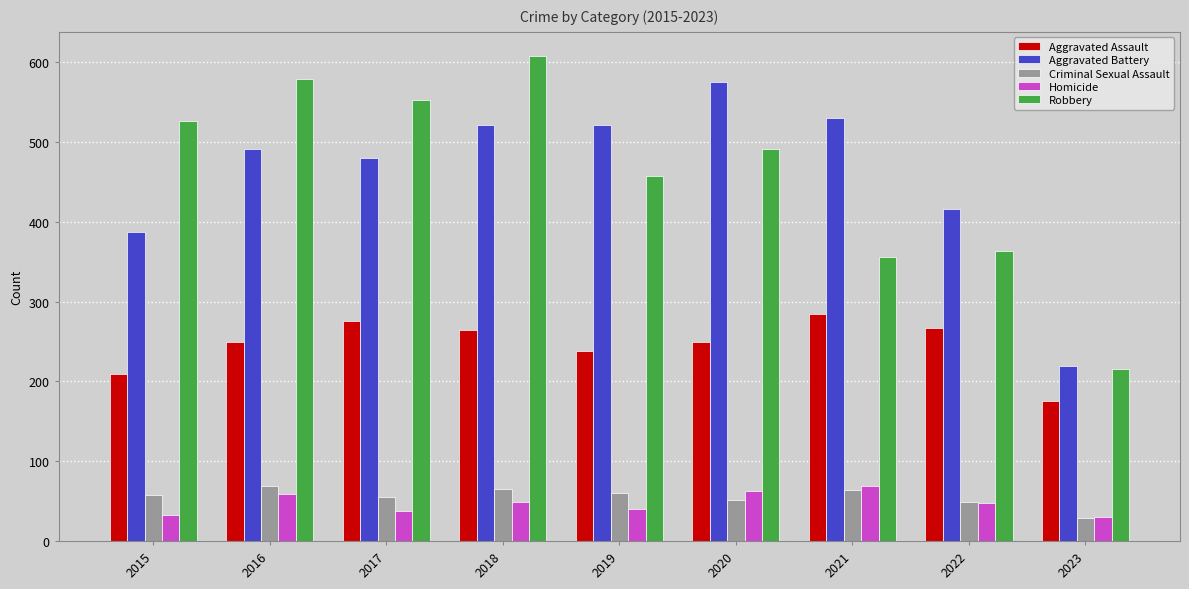

At how many categories does at least one series exceed 347?

8